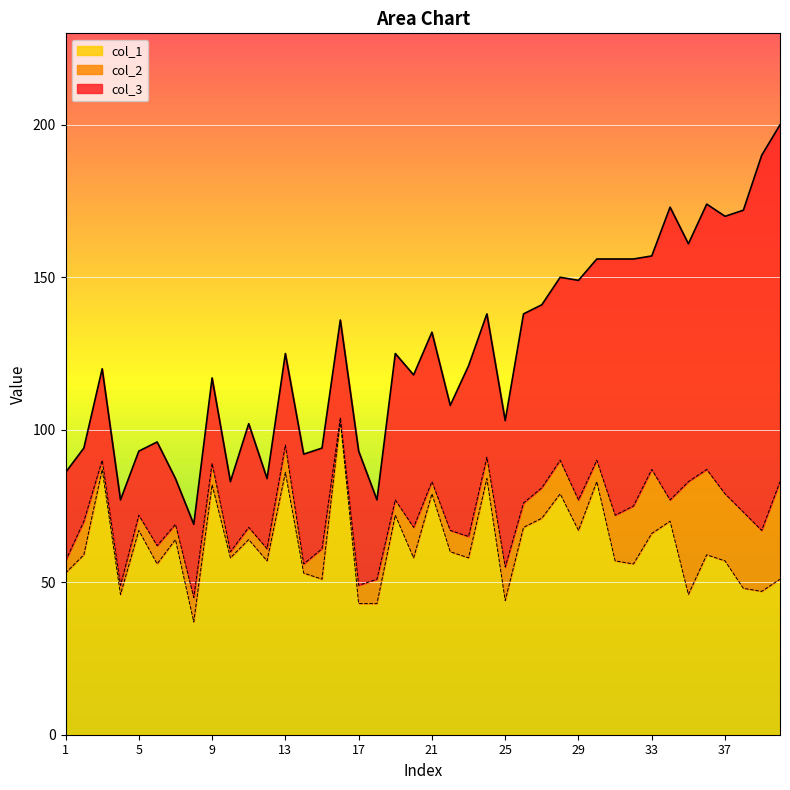

Where is col_3 nearest to the value 69?

33